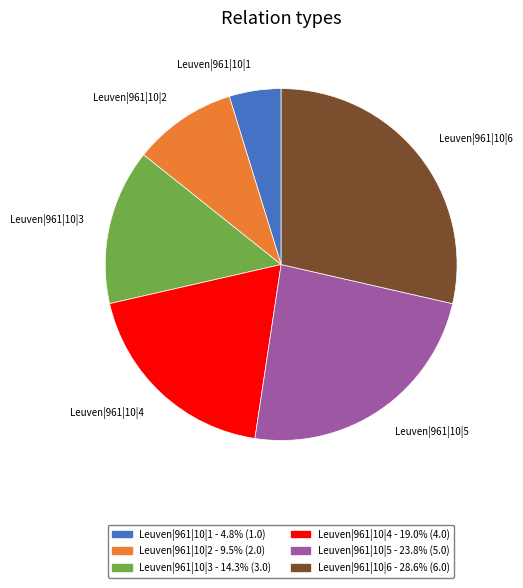

Does Leuven|961|10|6 - 28.6% (6.0) represent more than half of the total?

No